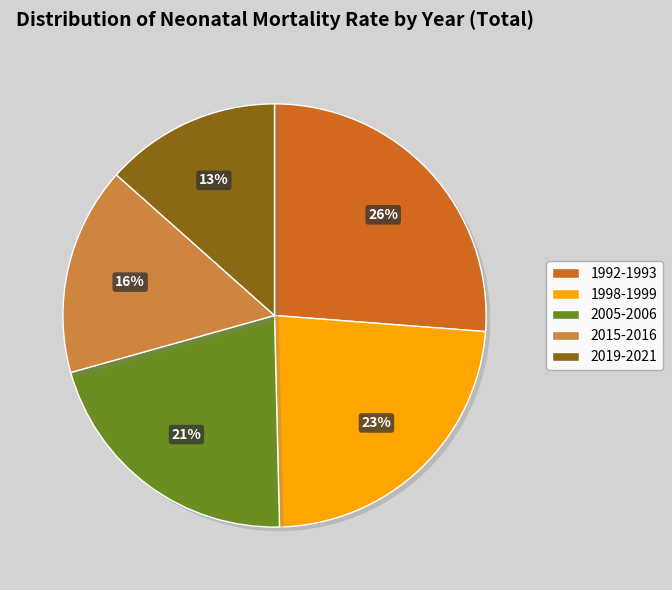

To the nearest percent, what portion does 2005-2006 represent?

21%